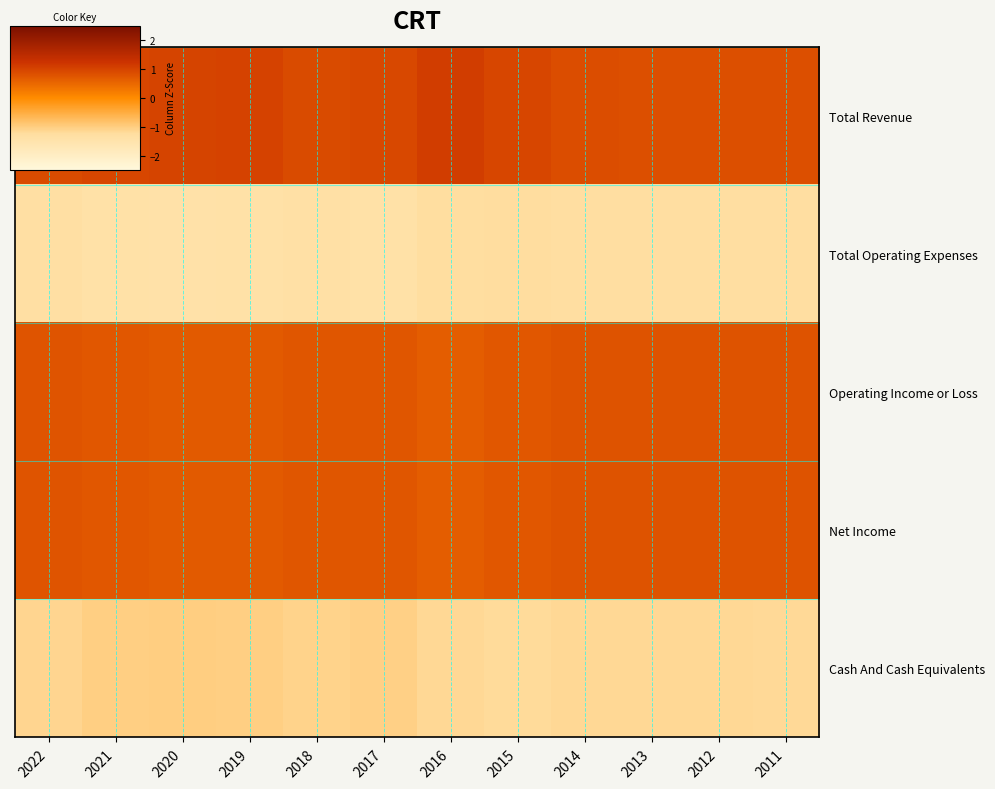

Which has a higher value, 2013 or 2014?

2014